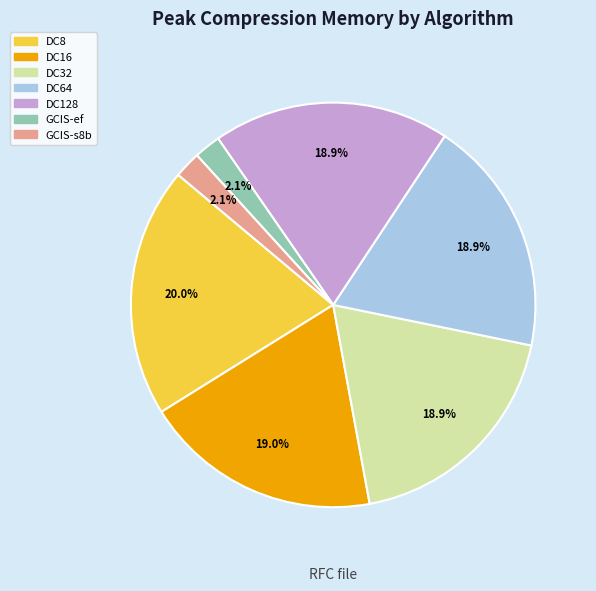

Combined, do GCIS-s8b and GCIS-ef account for over 50%?

No